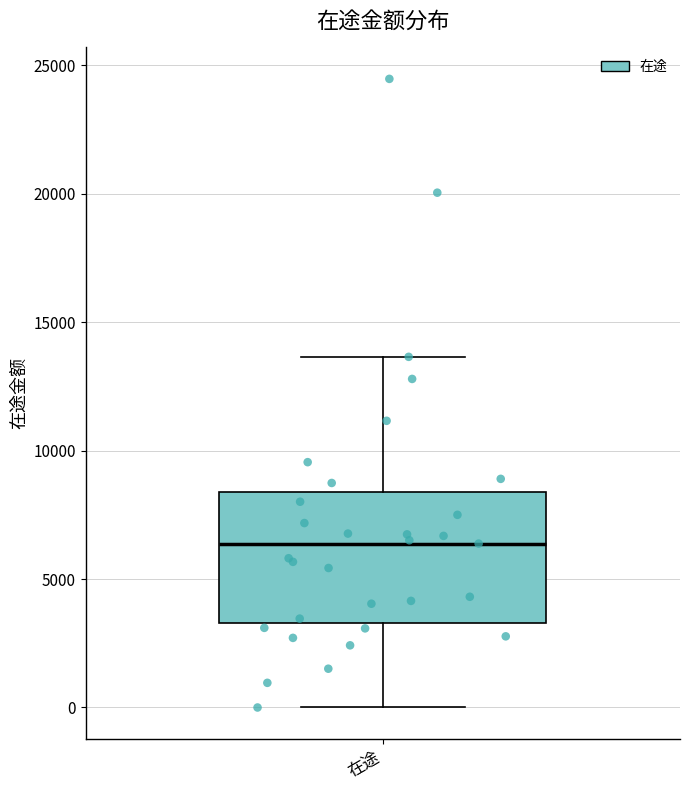

Transcribe this box plot: give where the median line is, the range the box spans, and where the two whiskers end, as read against the y-axis. The values are not printed on the chart, so give them approximately, as read against the axis.

median 6500, box 3500 to 8500, whiskers 0 to 13500